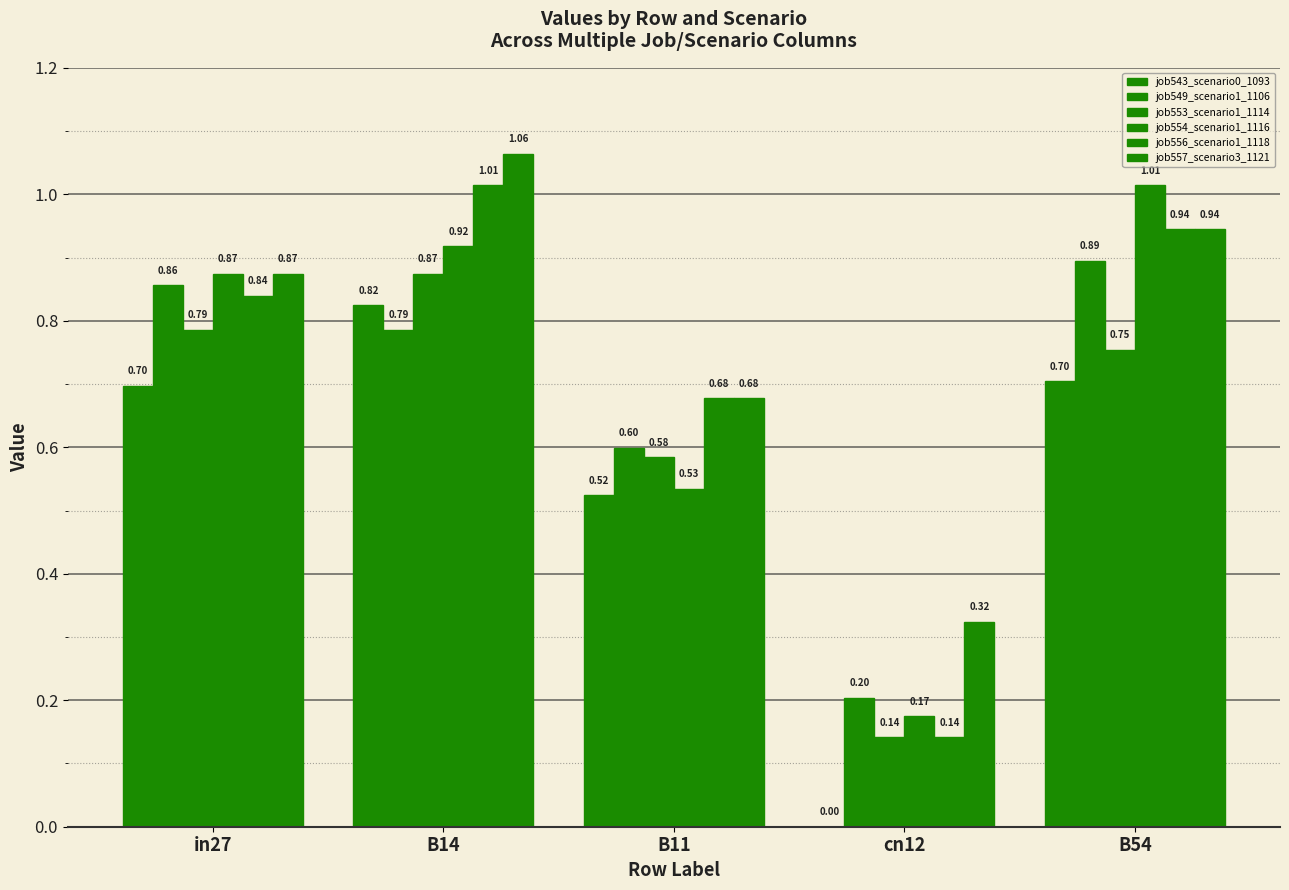

How many groups of bars are there?

5